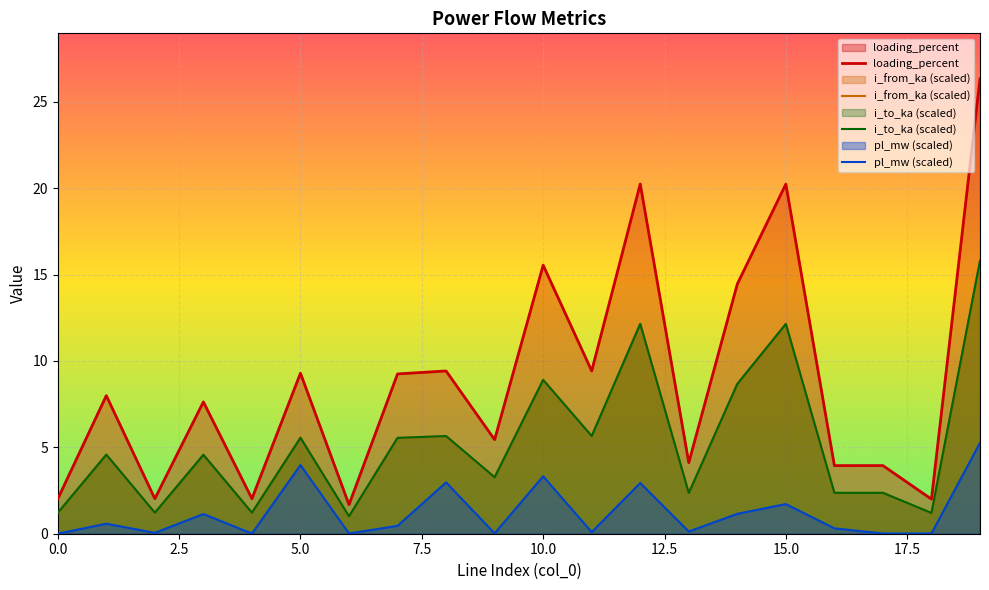

Where does the i_from_ka series first go above 4?

1